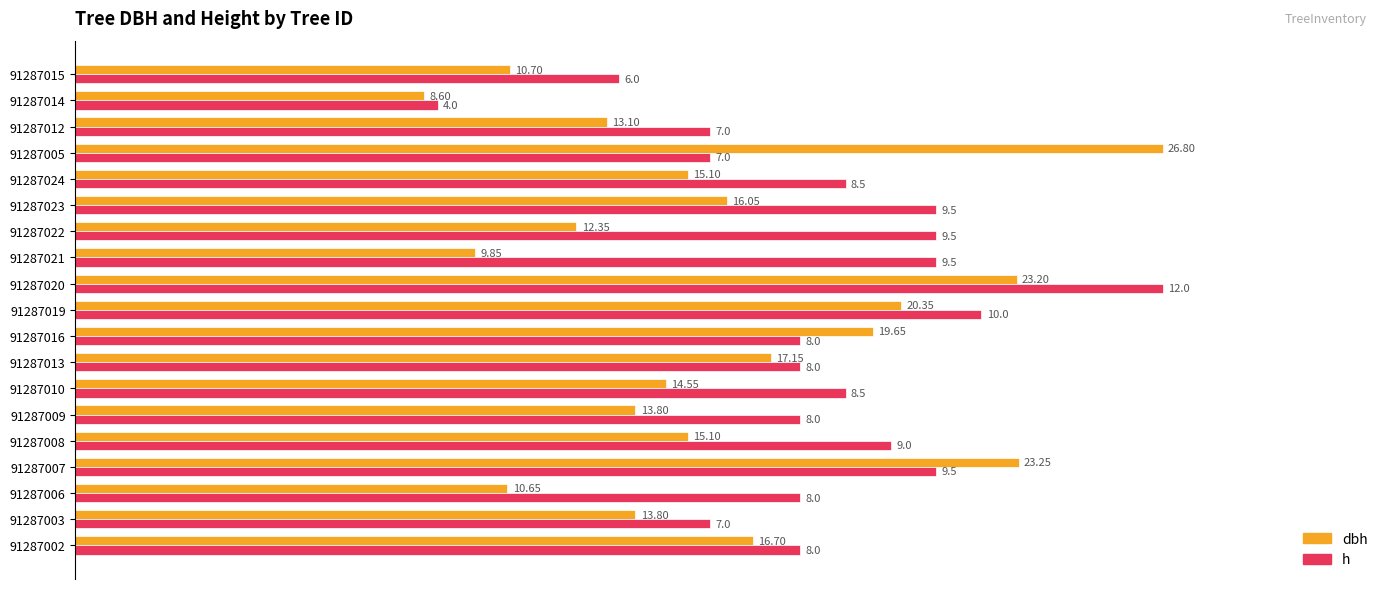

What position from the right is 91287016?

11